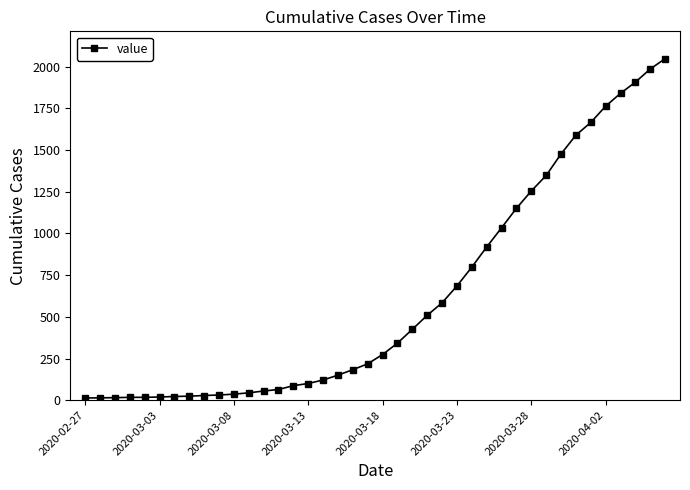

What is the sum of all values?

24864